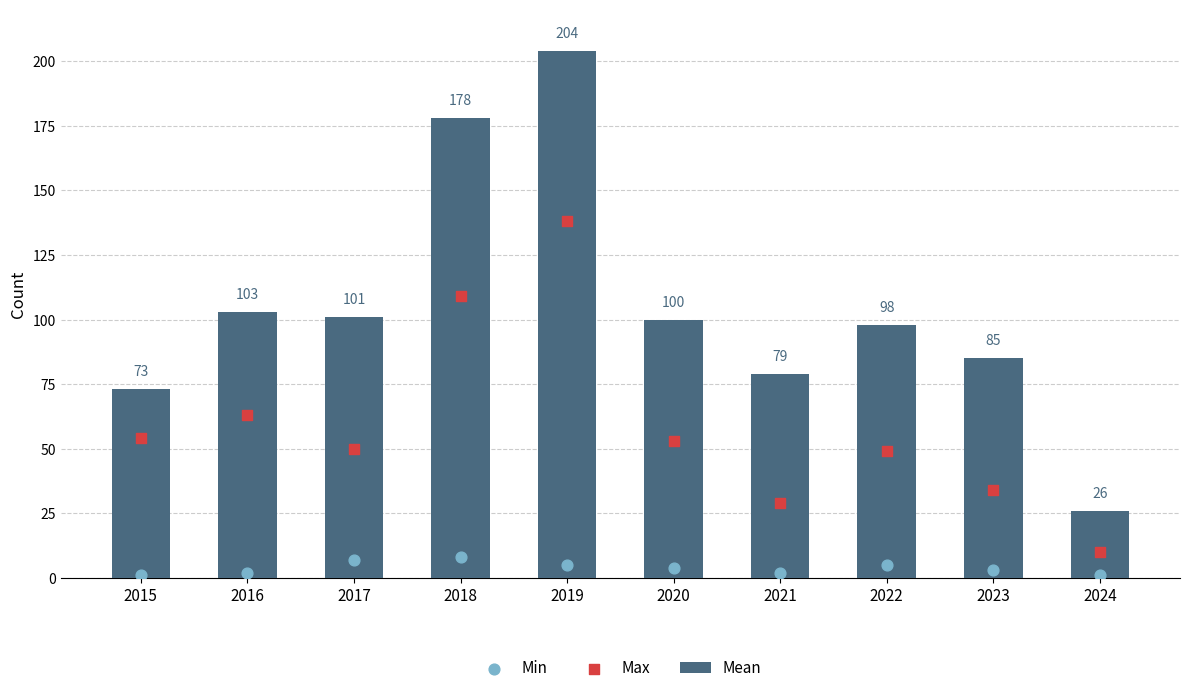

At how many categories does at least one series exceed 184?

1